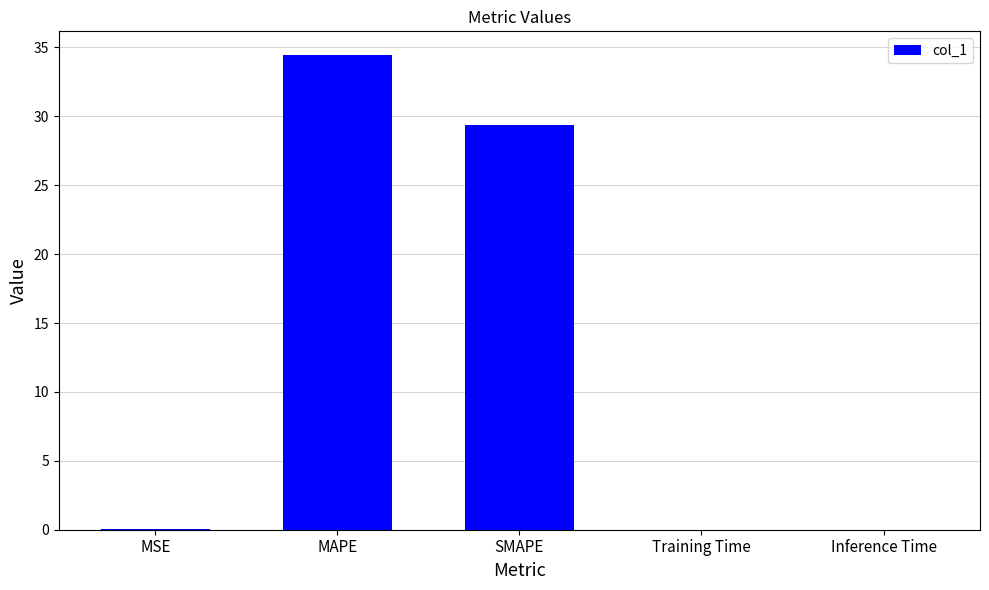

What is the ratio of the value at MAPE to the value at SMAPE?

1.2